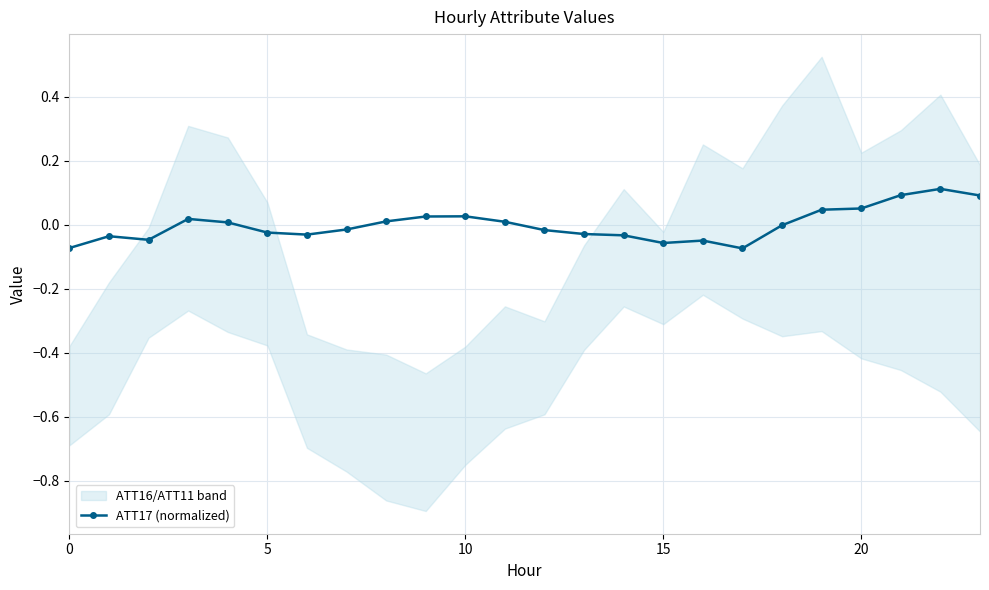

True or false: ATT17 (normalized) has more than 1 interior local peaks.

True